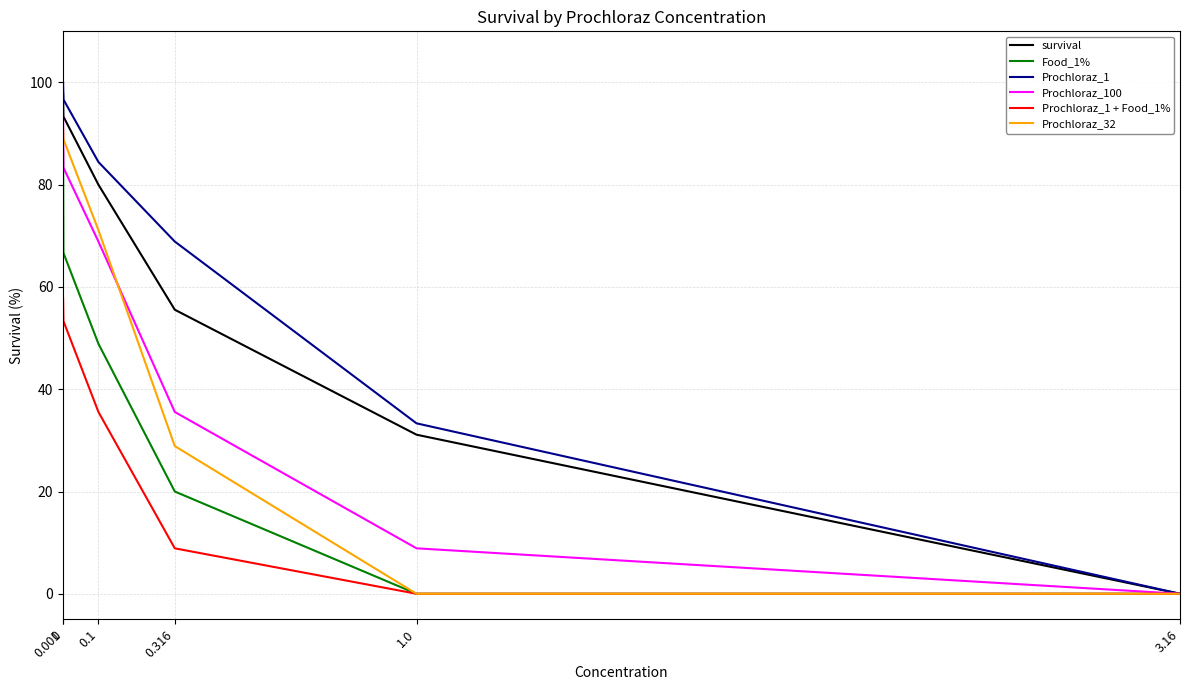

Which series has the largest range (max minus min)?

Prochloraz_1